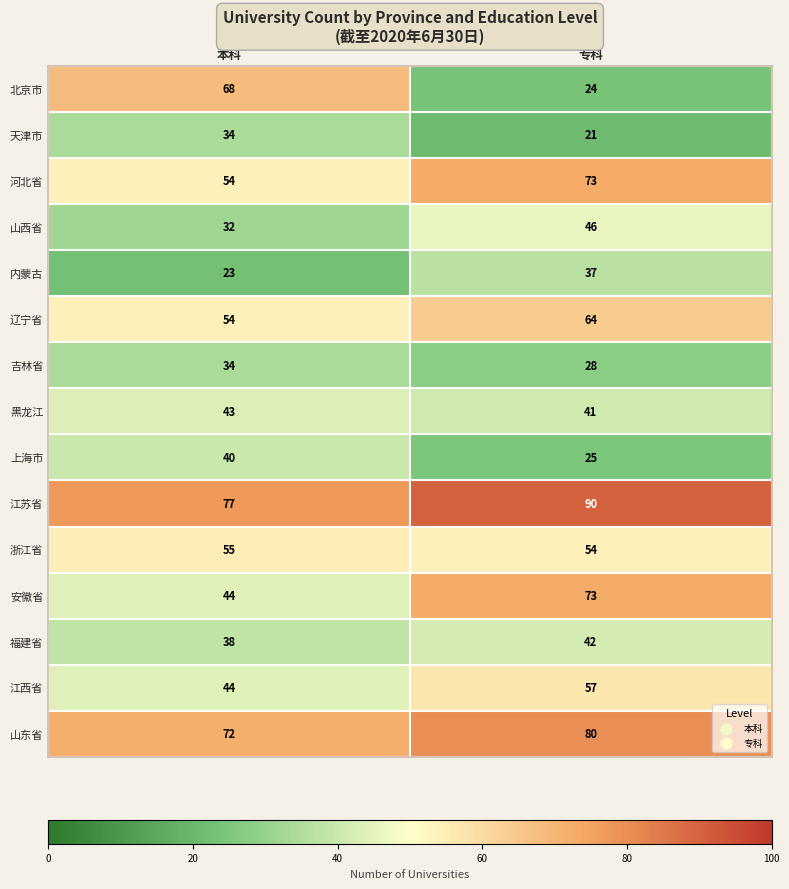

Reading left to right, transcribe all the data shown in this chart.

北京市: 68	24
天津市: 34	21
河北省: 54	73
山西省: 32	46
内蒙古: 23	37
辽宁省: 54	64
吉林省: 34	28
黑龙江: 43	41
上海市: 40	25
江苏省: 77	90
浙江省: 55	54
安徽省: 44	73
福建省: 38	42
江西省: 44	57
山东省: 72	80